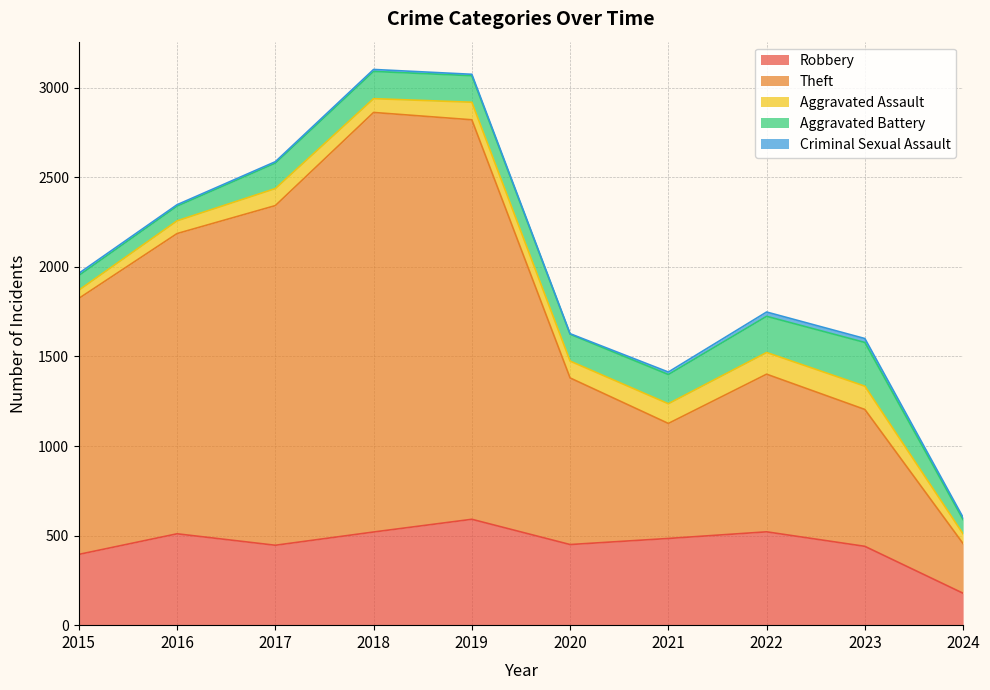

What are all the series names shown in the legend?

Robbery, Theft, Aggravated Assault, Aggravated Battery, Criminal Sexual Assault